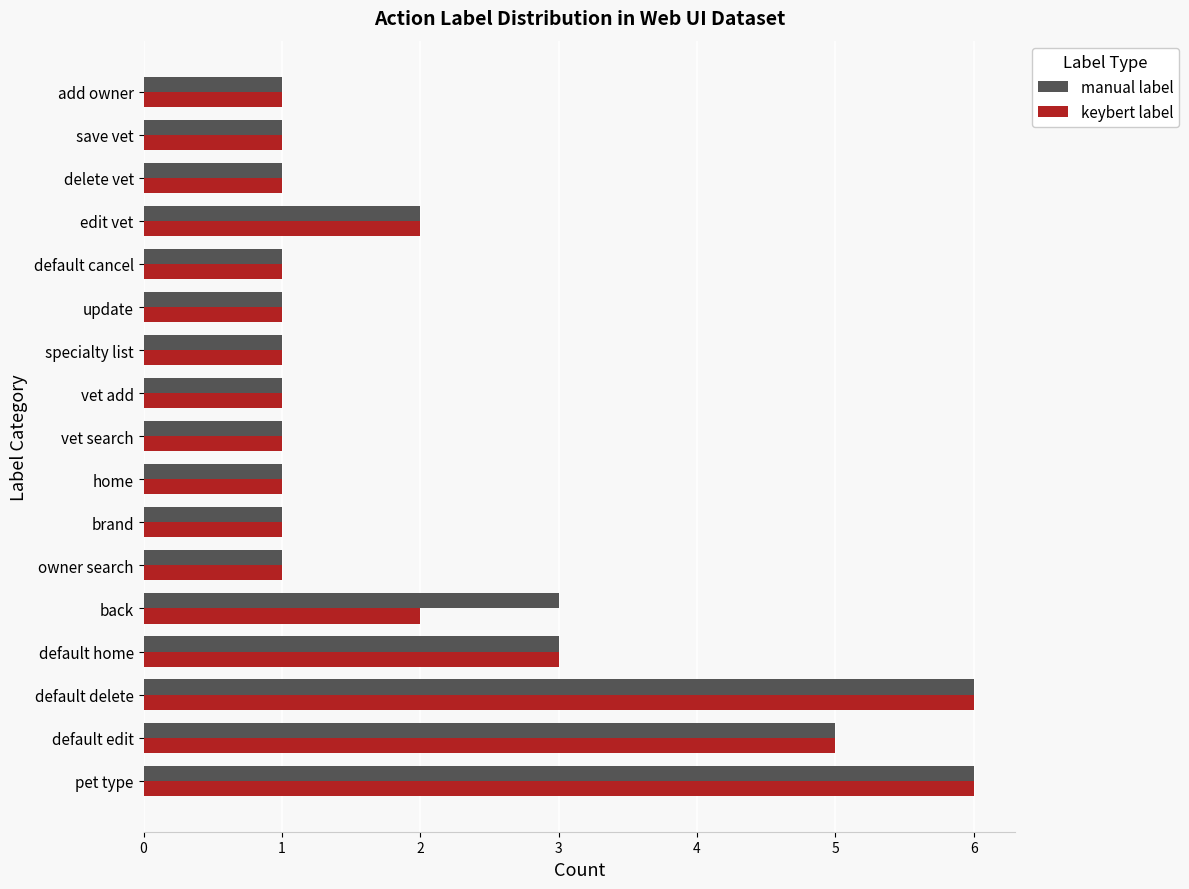

Is it true that manual label equals 4 at default delete?

False